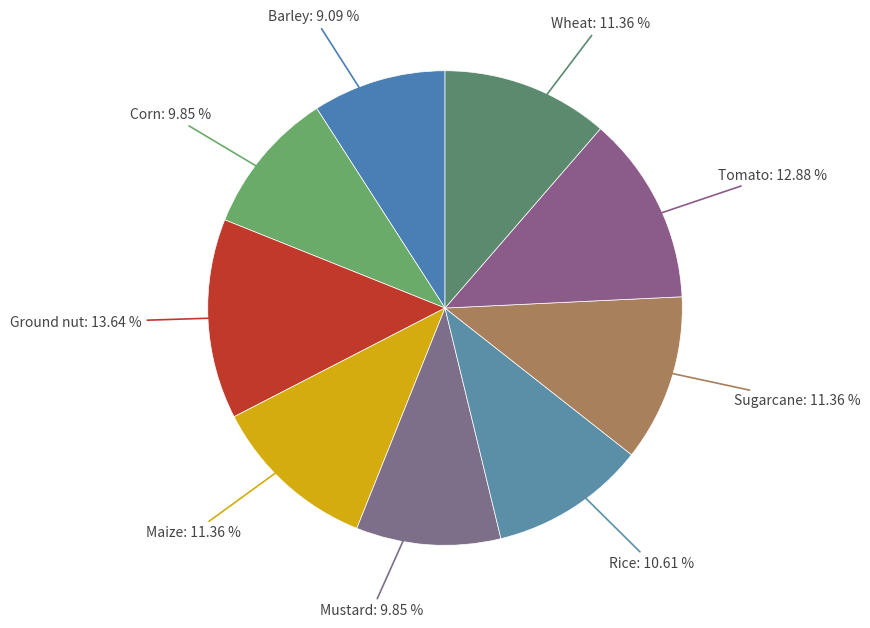

Does Wheat represent more than half of the total?

No